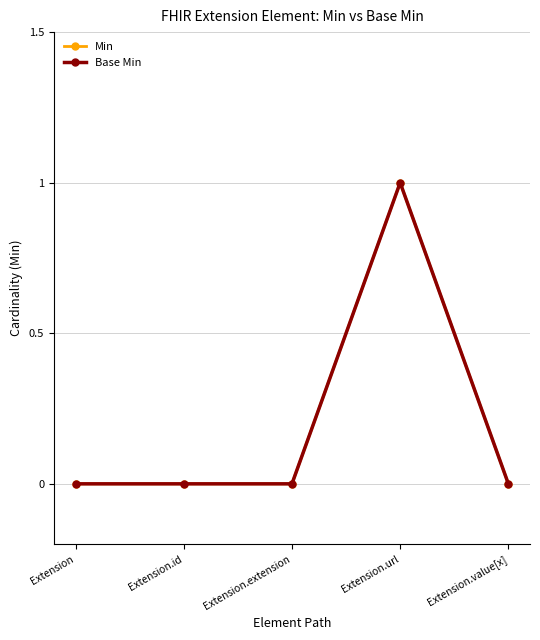

Does the chart have visible grid lines?

Yes